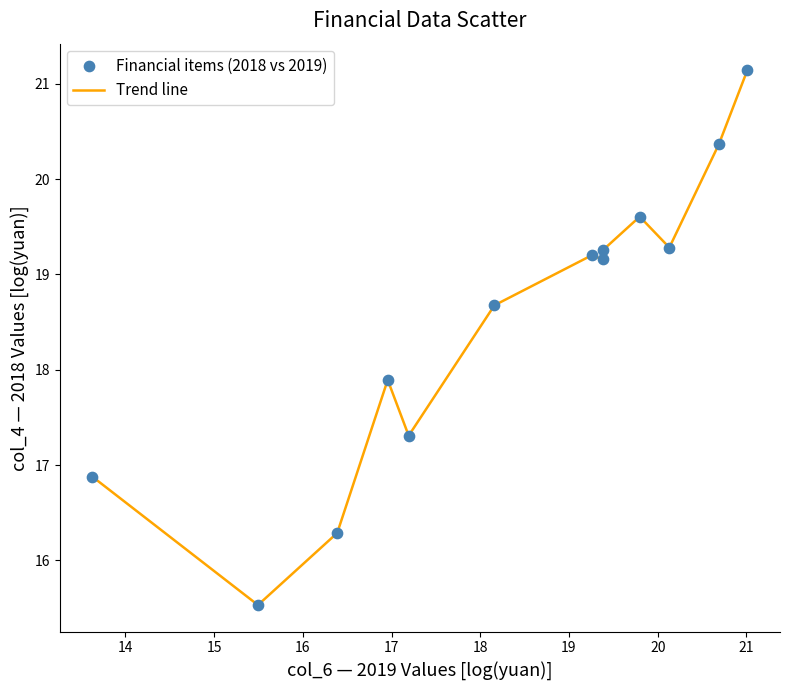

What is the difference between the maximum and minimum values?

5.6